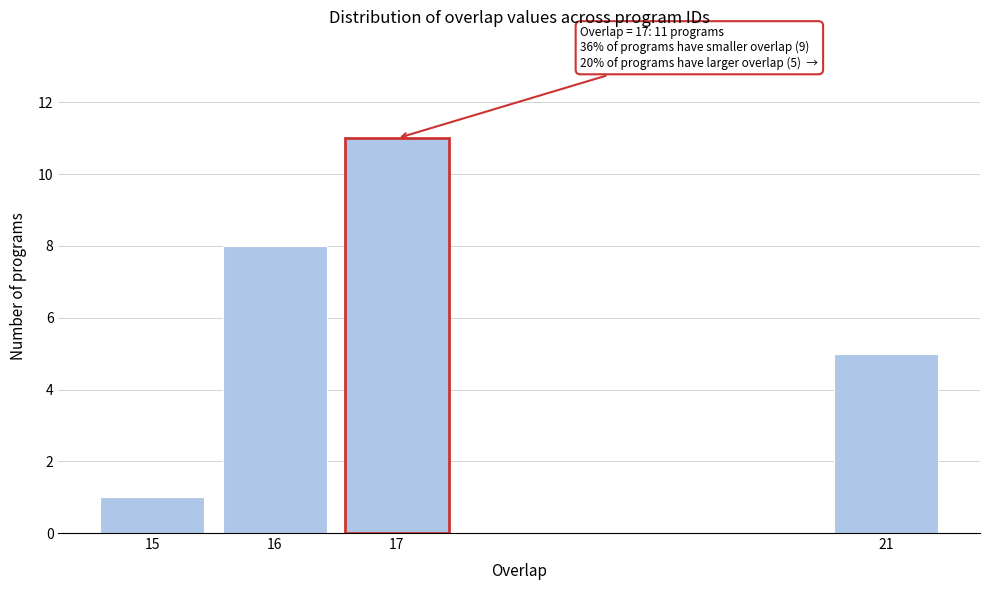

Reading left to right, what are all the values shown in this chart?

15=1	16=8	17=11	21=5